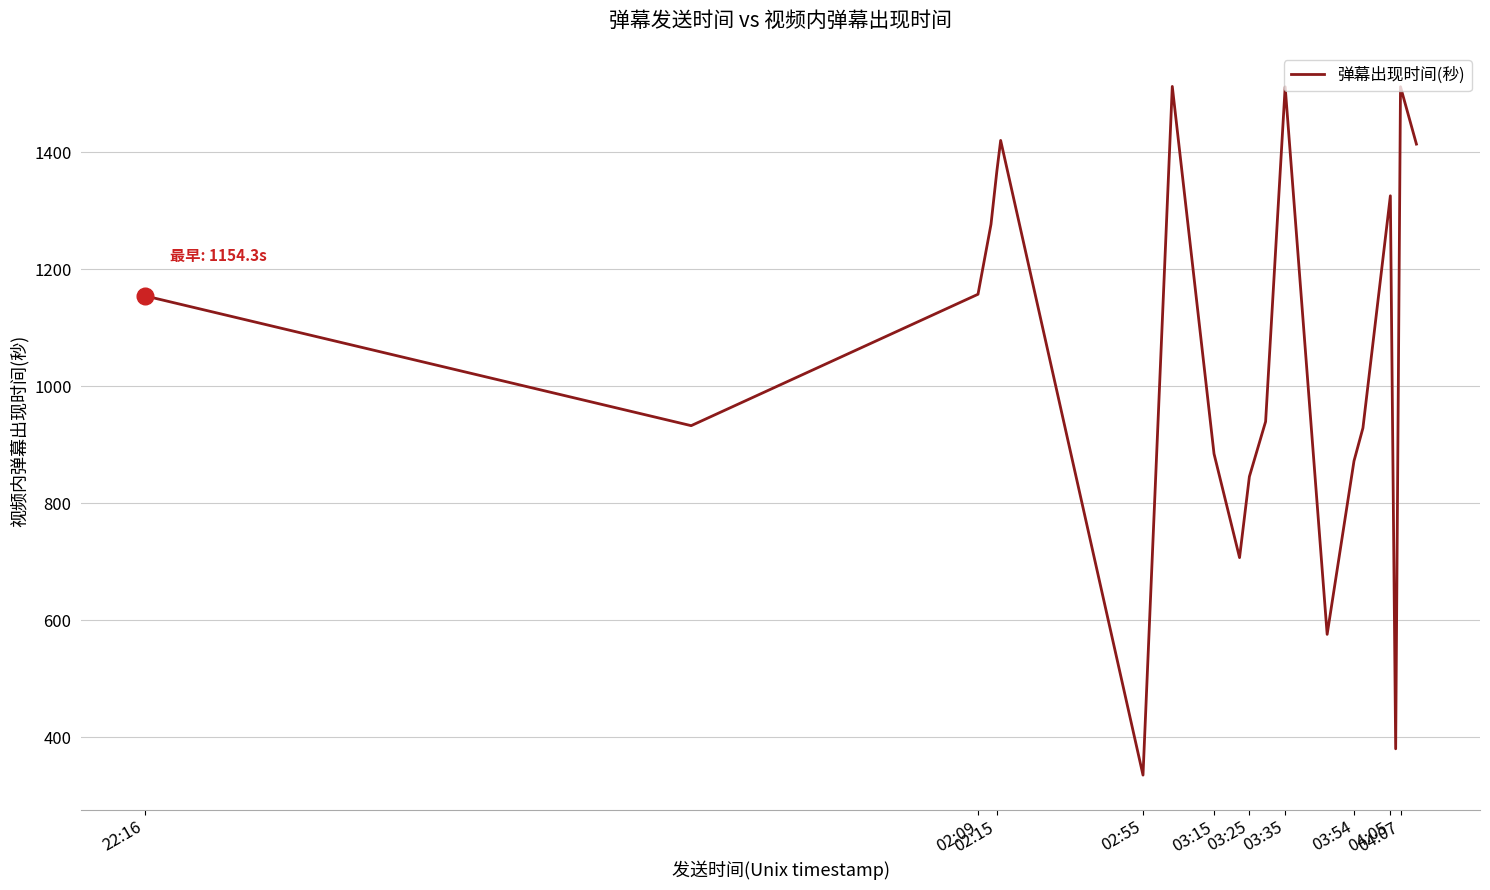

What is the maximum value shown in the chart?

1512.2